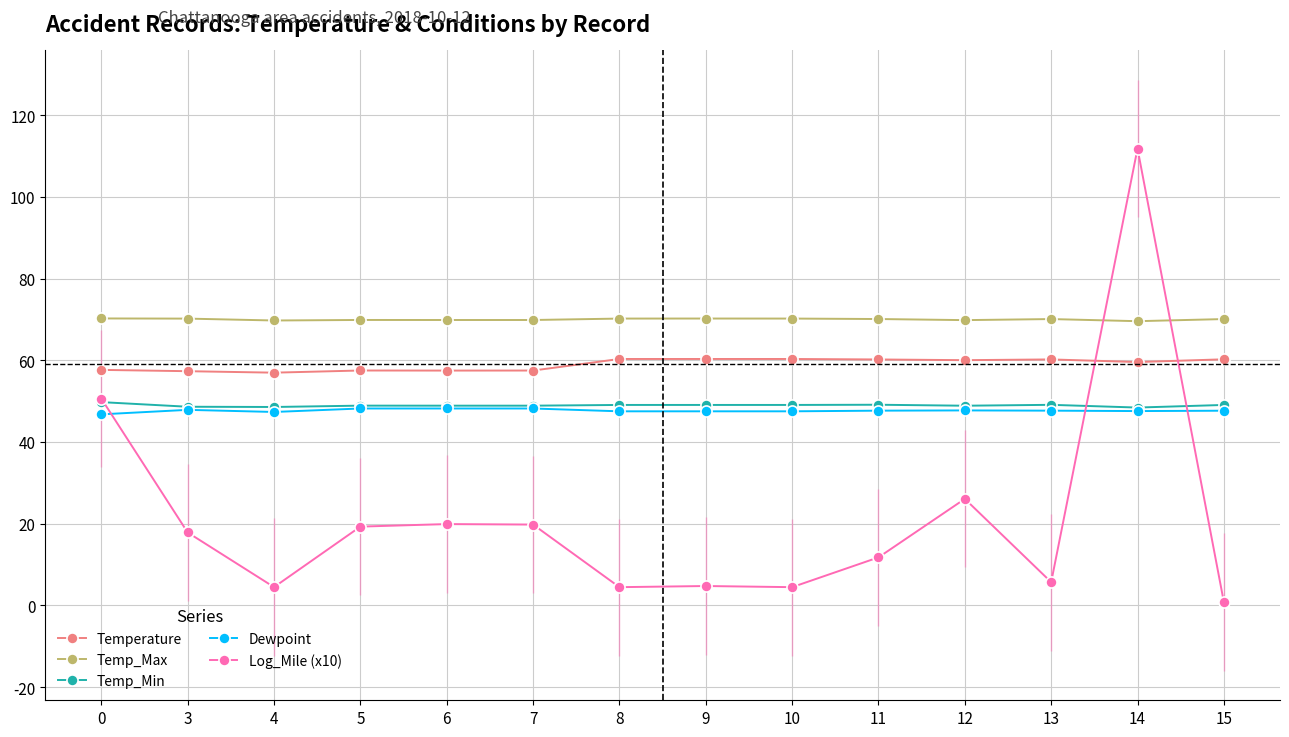

What is the value of the Temperature point at the 7th from the left?

60.3